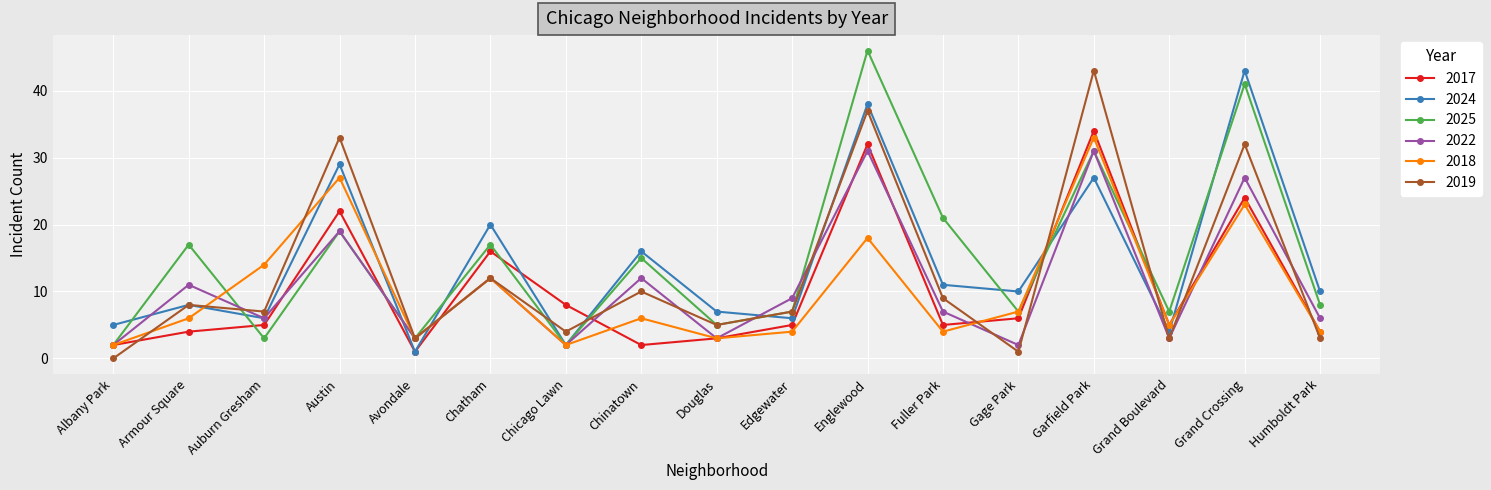

What is the highest value of the 2025 series?

46